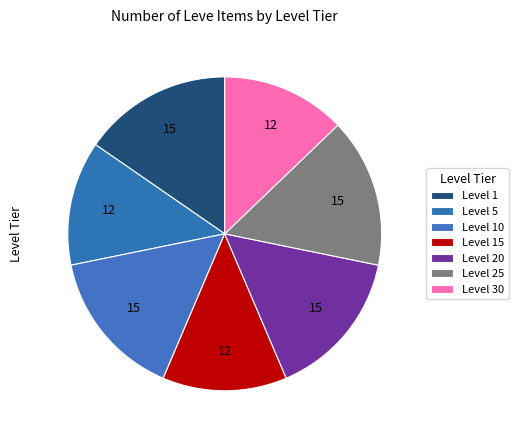

What percentage is the Level 15 slice, to the nearest percent?

13%